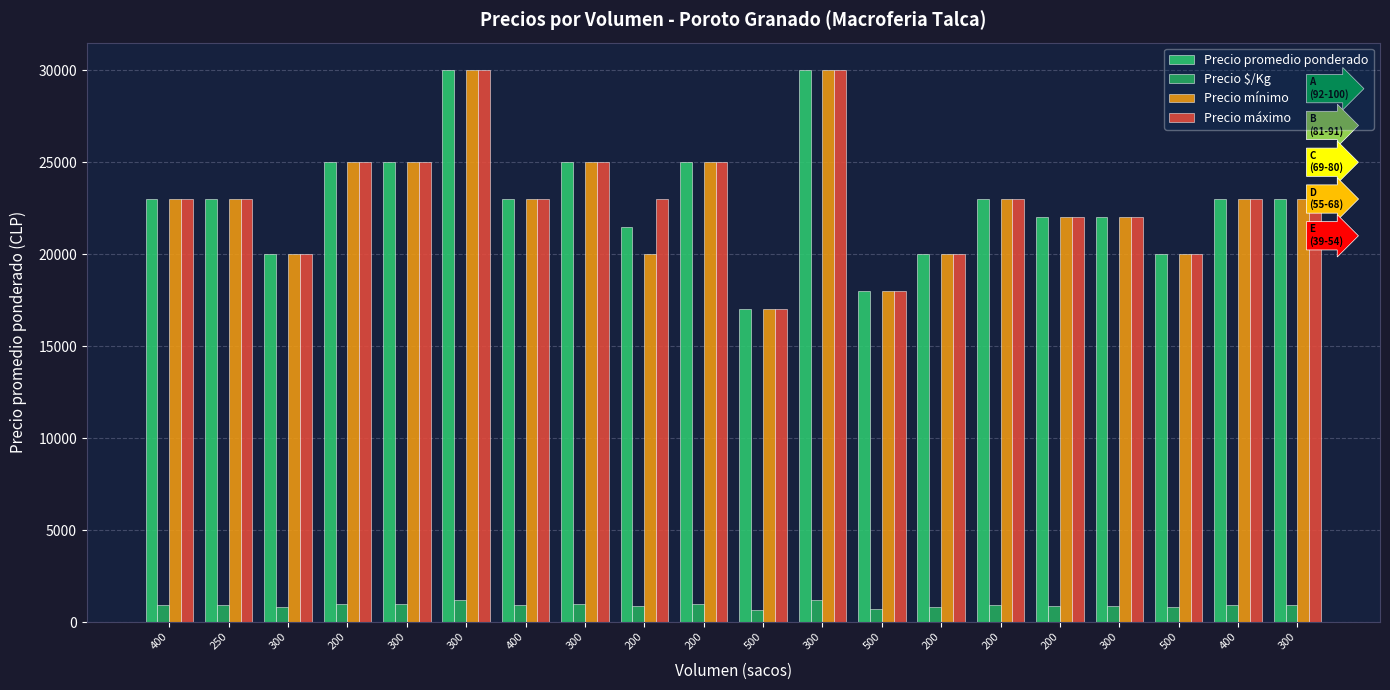

How many bars are there in each group?

4